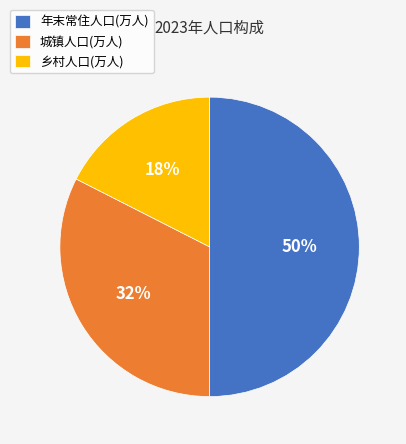

Is 乡村人口(万人) the majority of the pie?

No